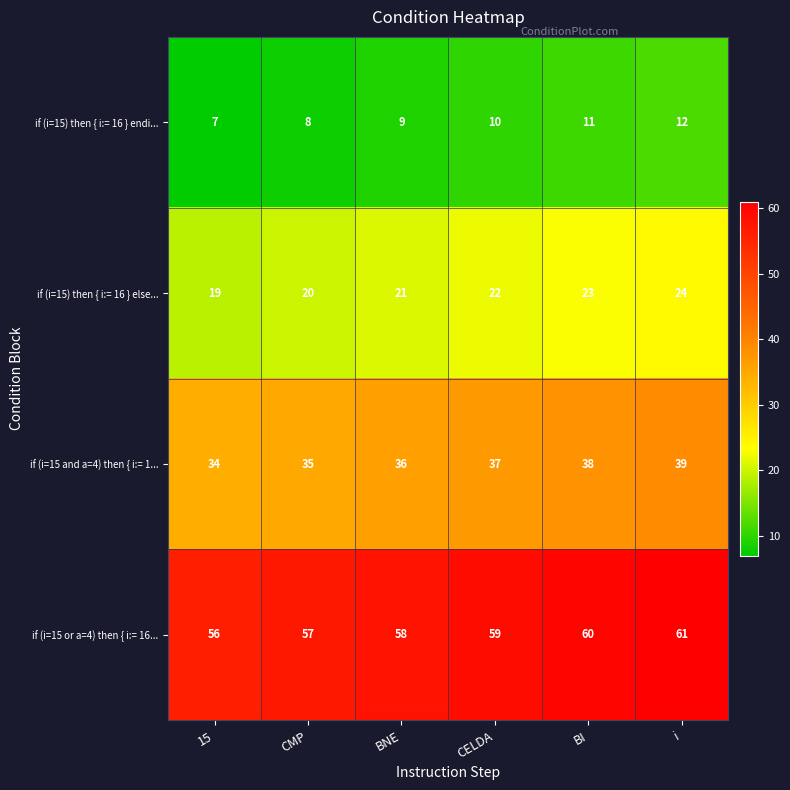

How many if (i=15 and a=4) then { i:= 1... values are between 35 and 38?

4